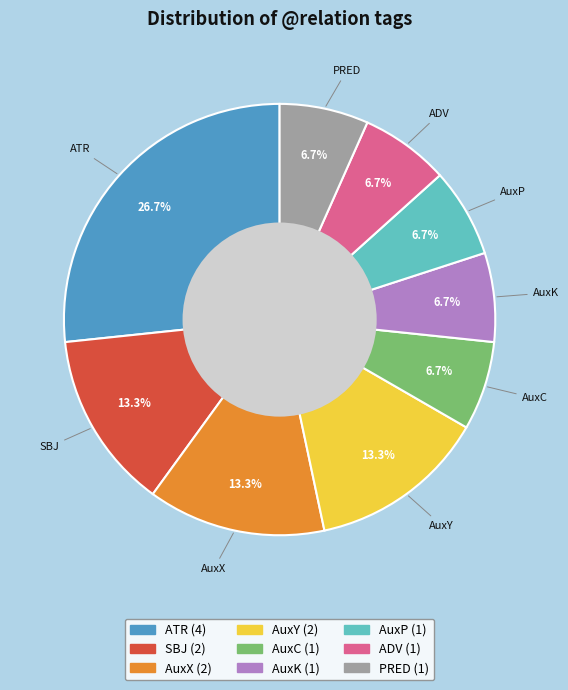

Which has a higher value, SBJ or AuxP?

SBJ